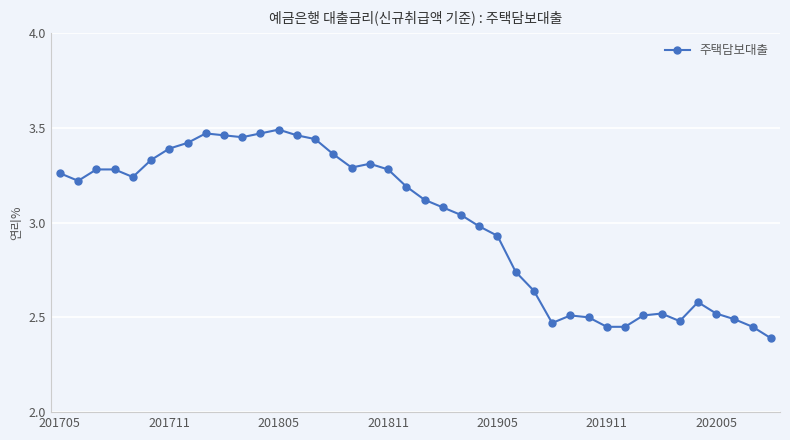

True or false: the data has more than 2 interior local peaks.

True